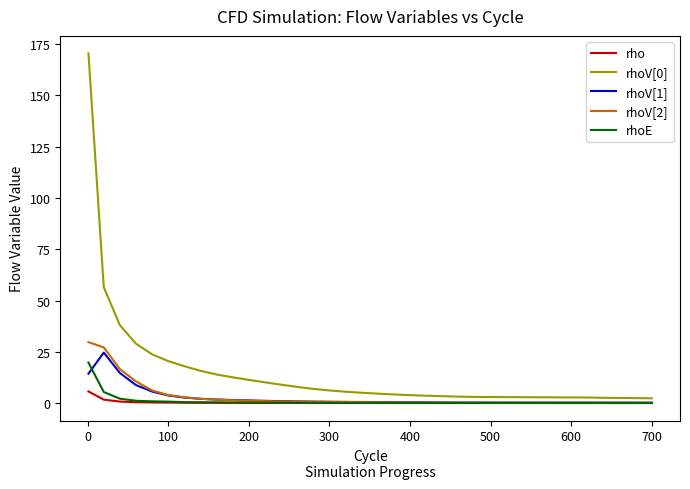

What is the maximum value for rhoV[2]?

29.7